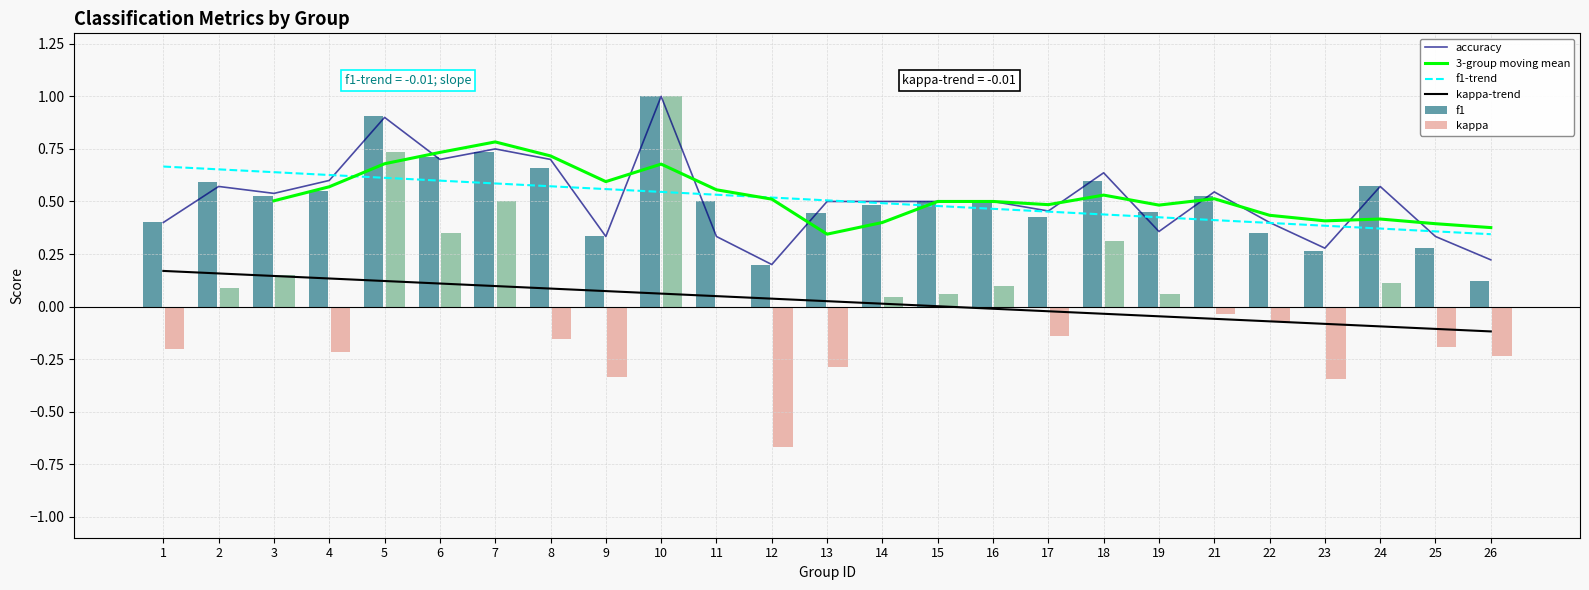

Read the f1 value at 26.

0.1